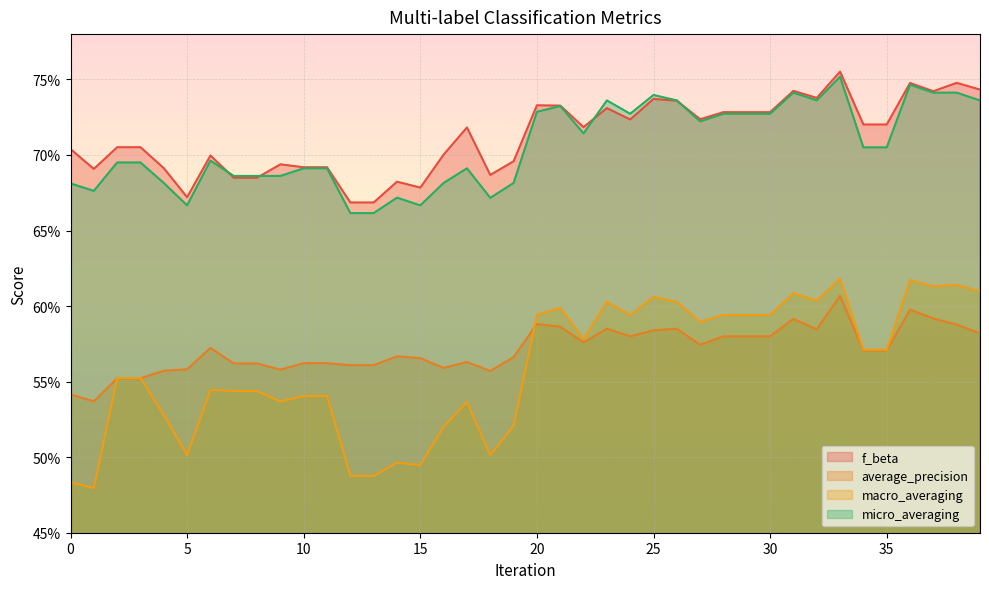

Which has a higher value, 9 or 7?

9